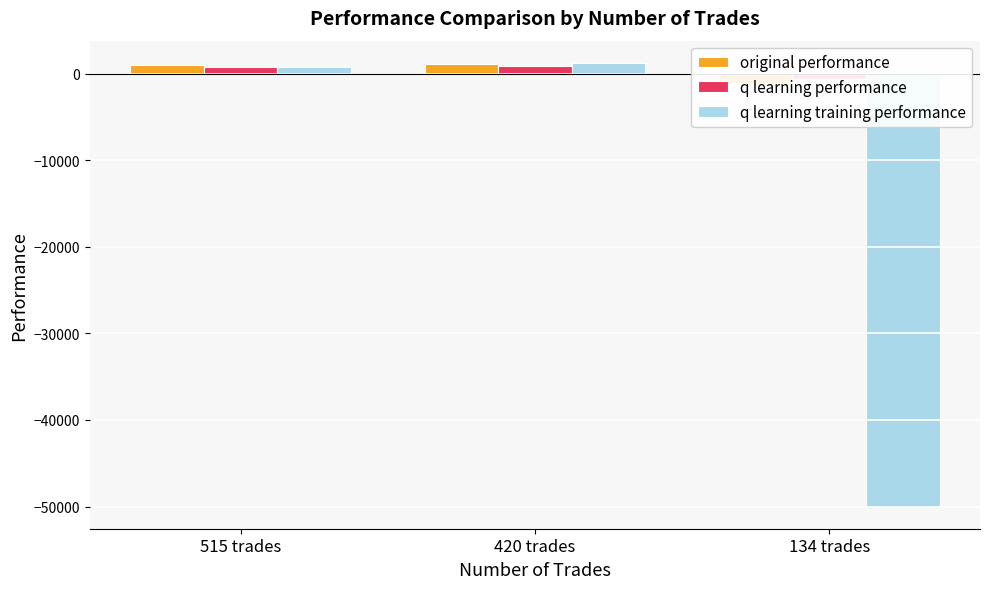

Which category has the lowest value in the q learning training performance series?

134 trades